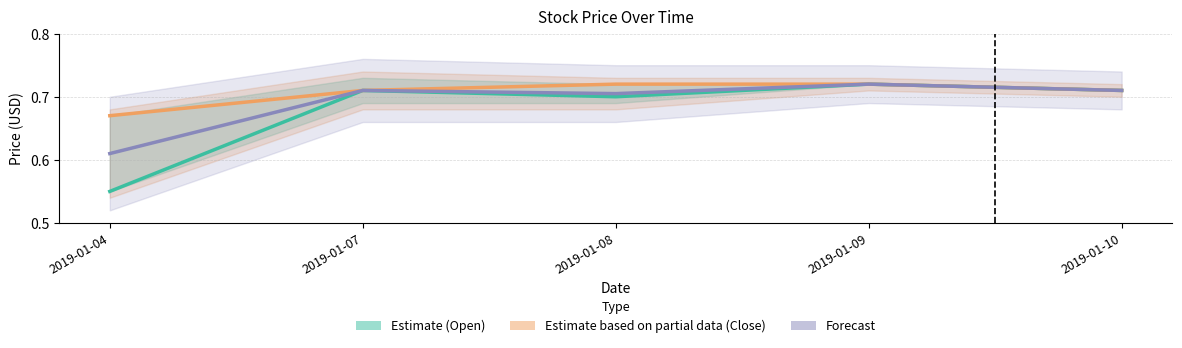

Between 2019-01-08 and 2019-01-10, which series saw the biggest shift?

Estimate (Open)